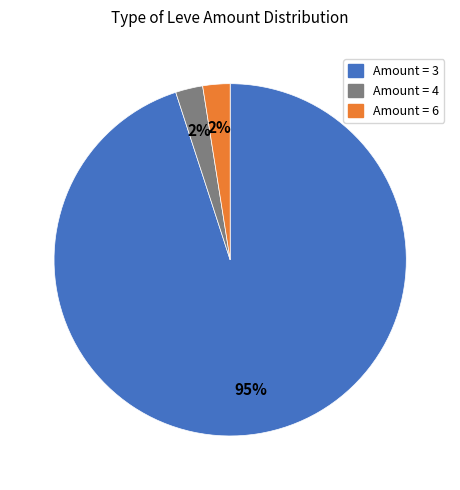

Does any single category account for the majority?

Yes